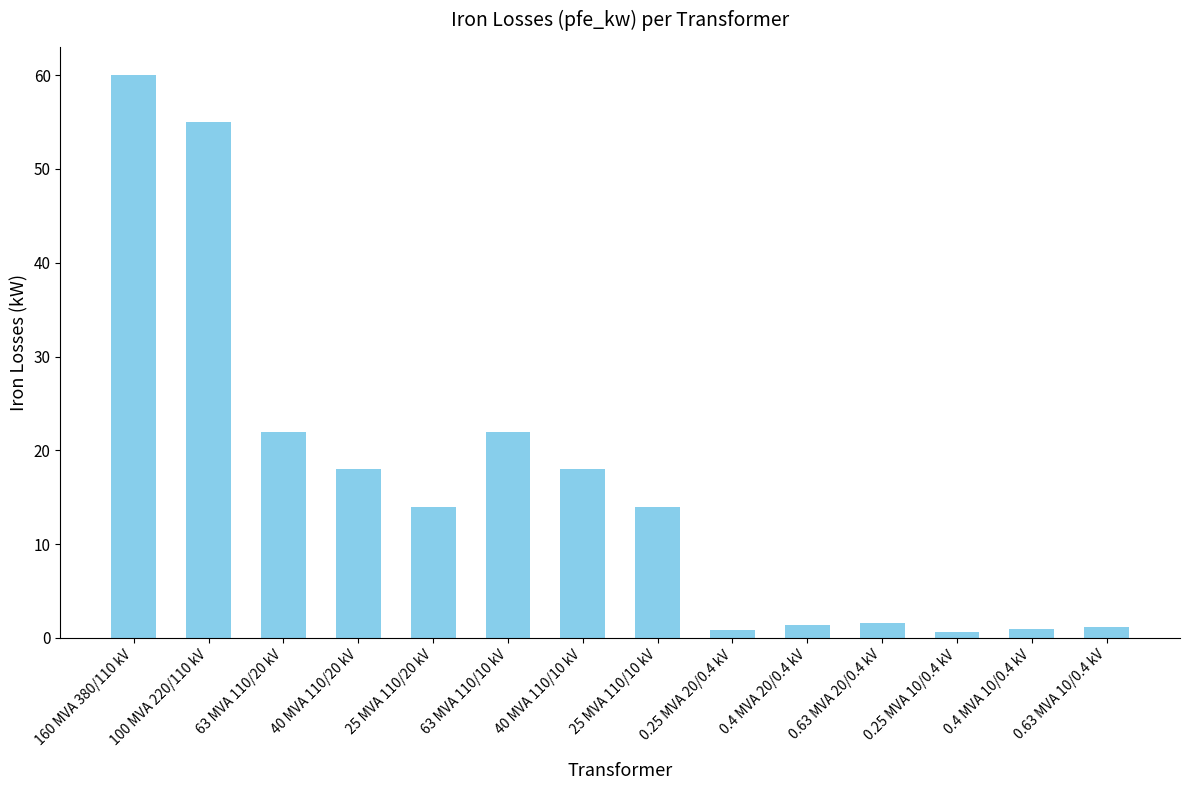

What is the smallest value displayed?

0.6